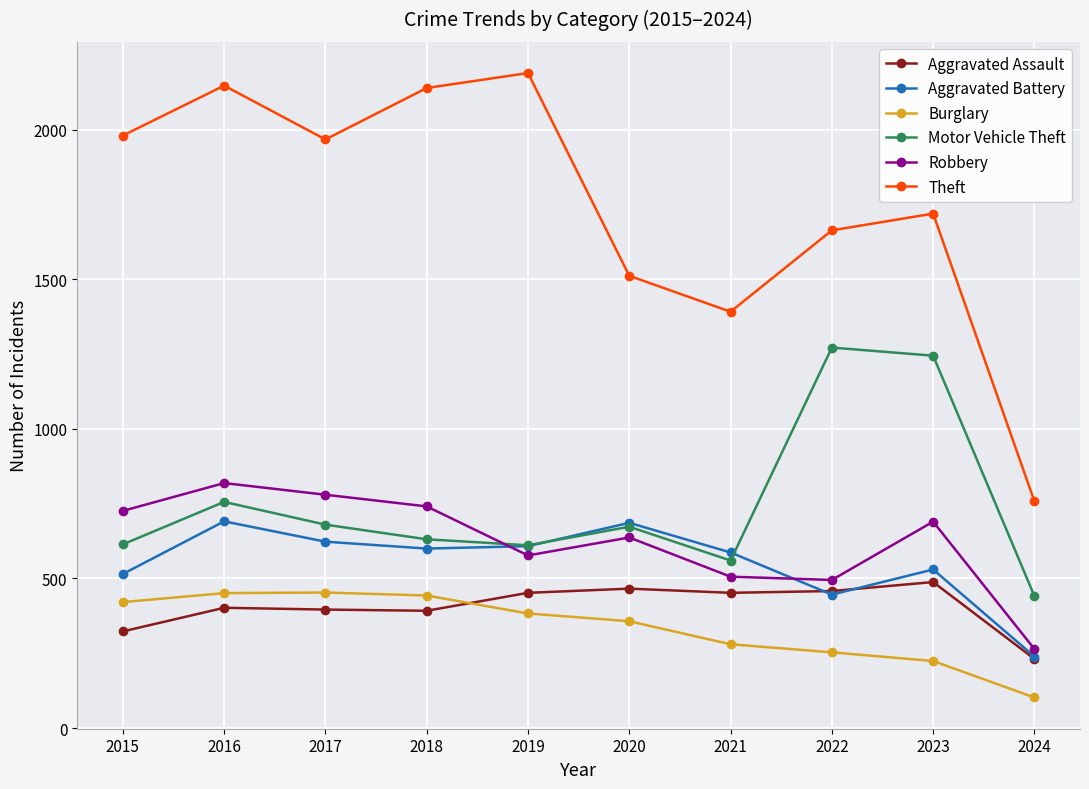

Rank the series by their maximum value, from lowest to highest.

Burglary, Aggravated Assault, Aggravated Battery, Robbery, Motor Vehicle Theft, Theft